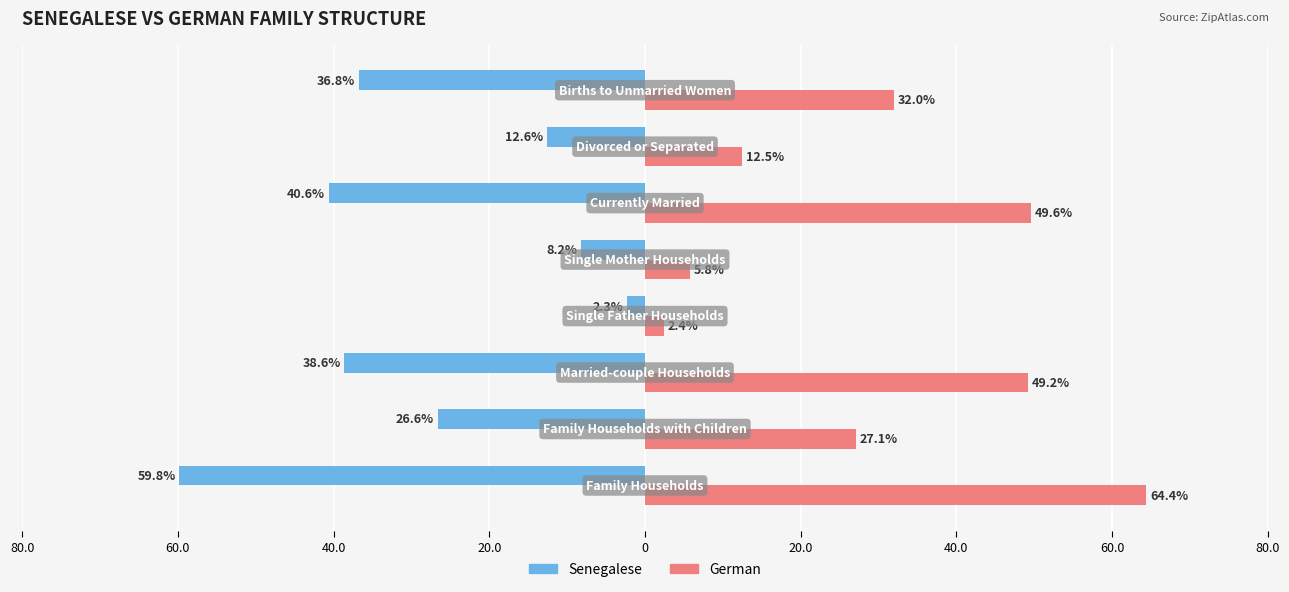

What are all the series names shown in the legend?

Senegalese, German